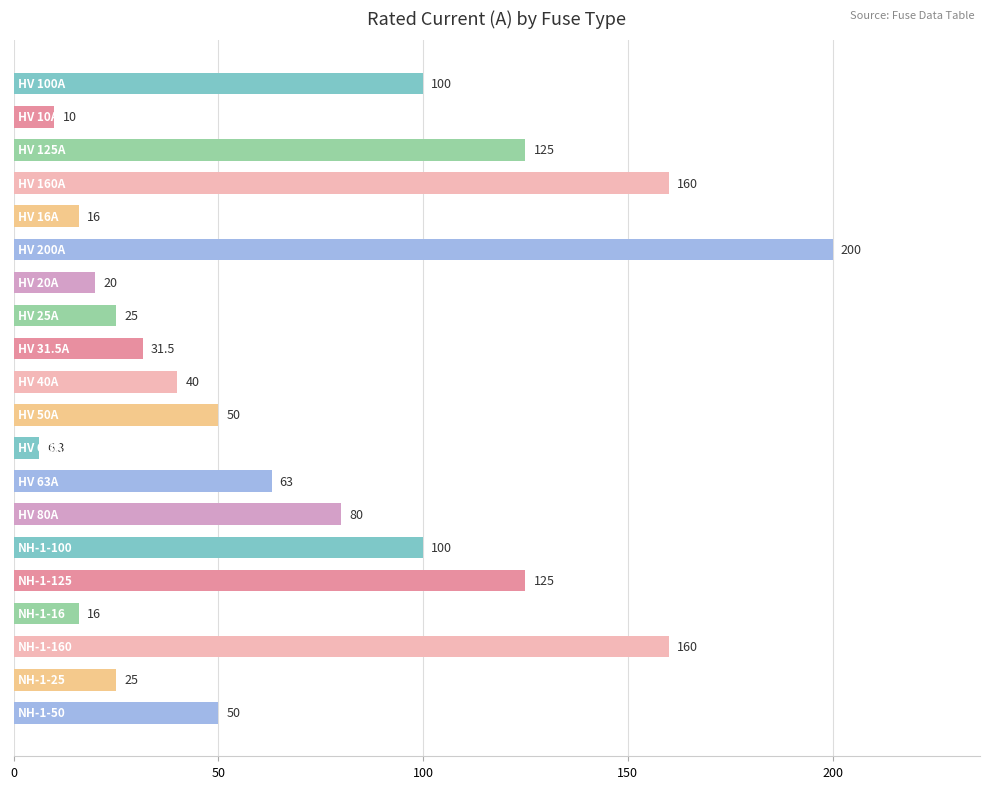

What is the maximum value shown in the chart?

200.0